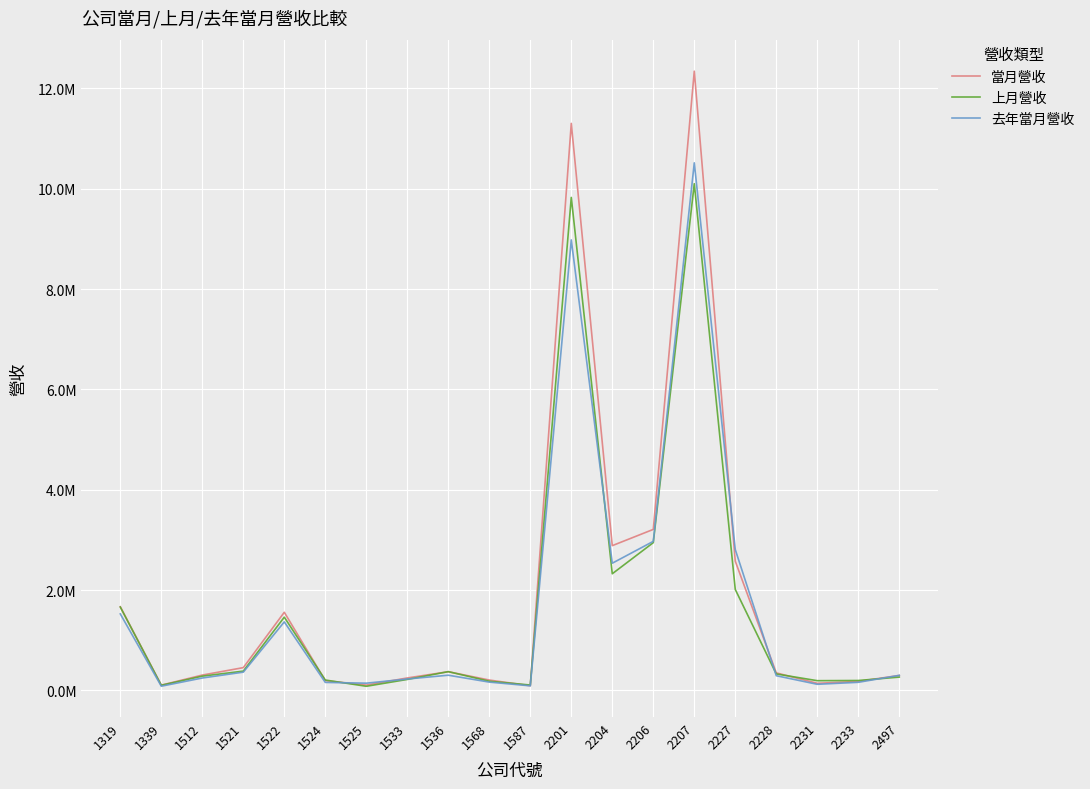

True or false: 上月營收 has more than 1 interior local peaks.

True